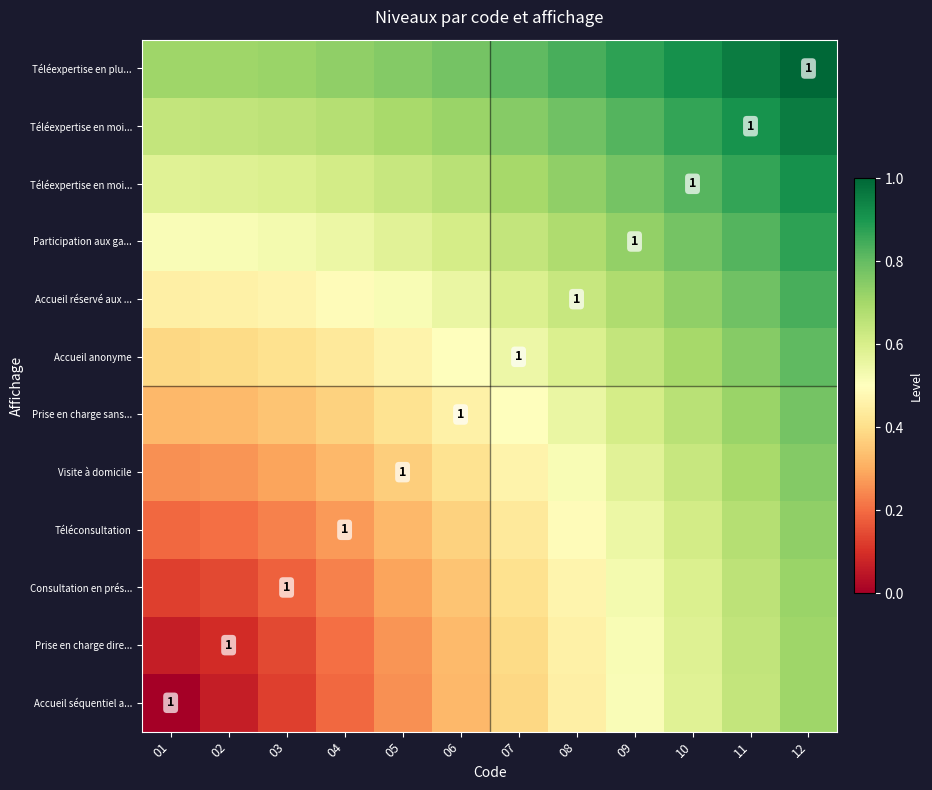

What is the difference between the highest and lowest values at 03?

0.6